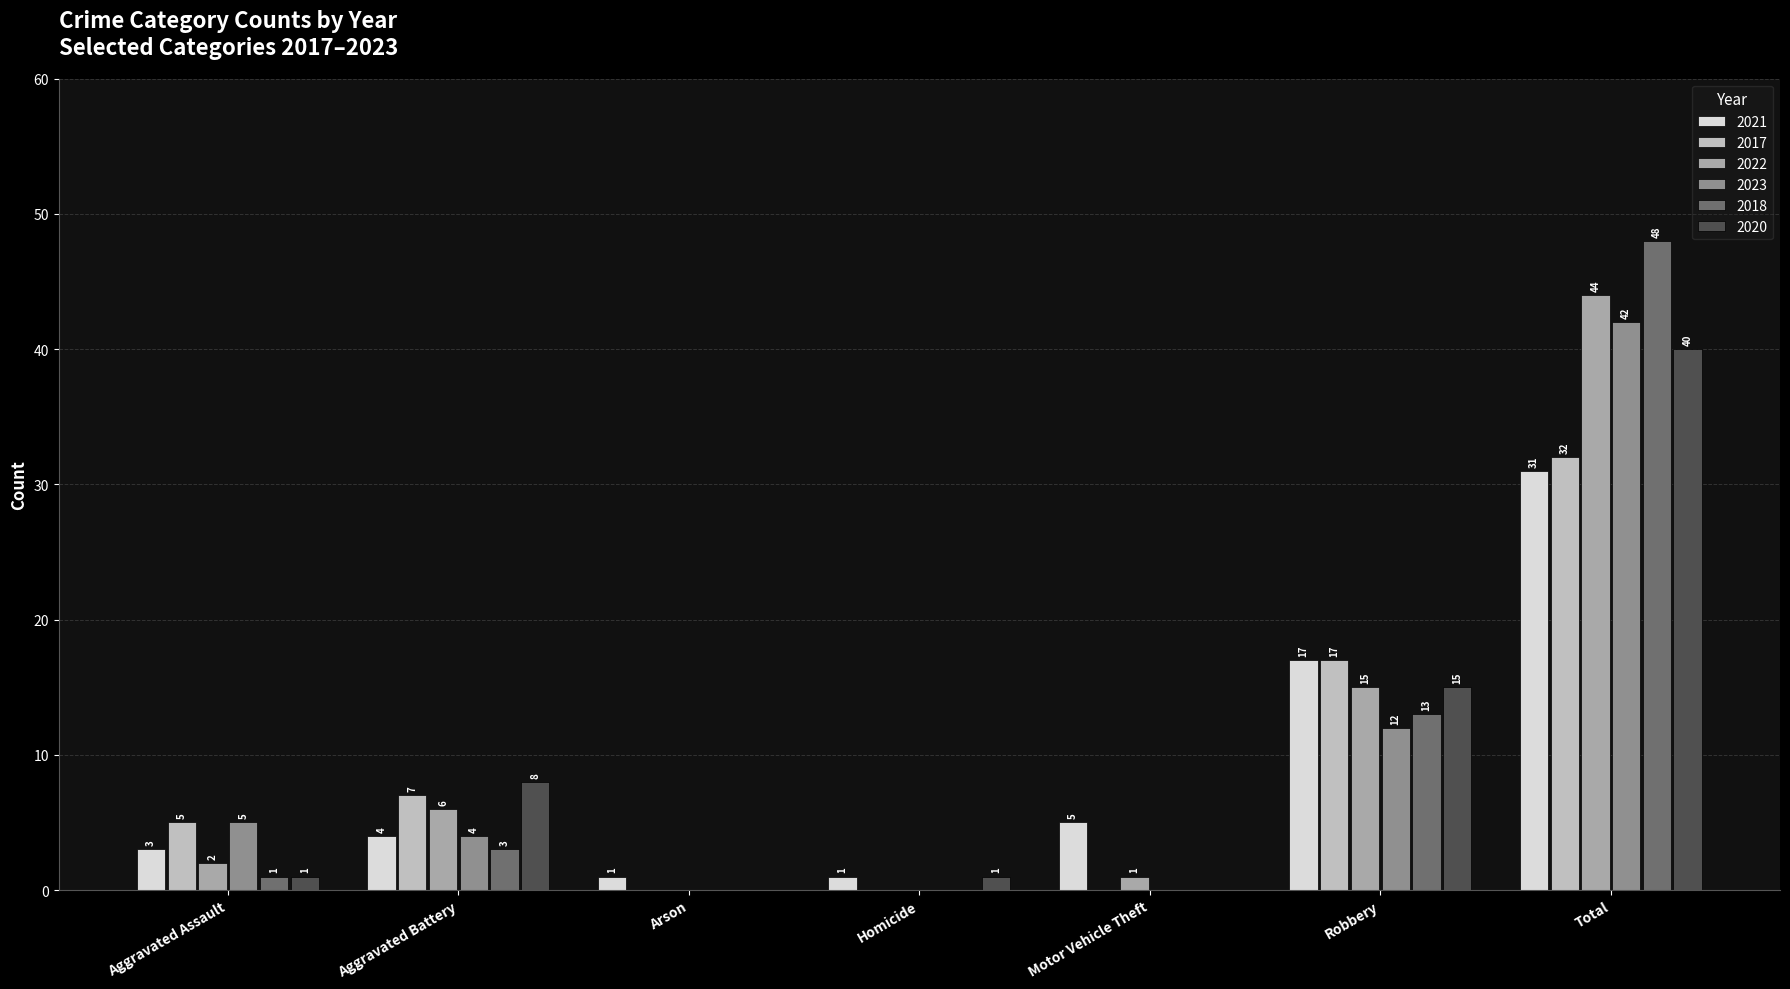

Are the bars grouped side by side (vs. stacked)?

Yes